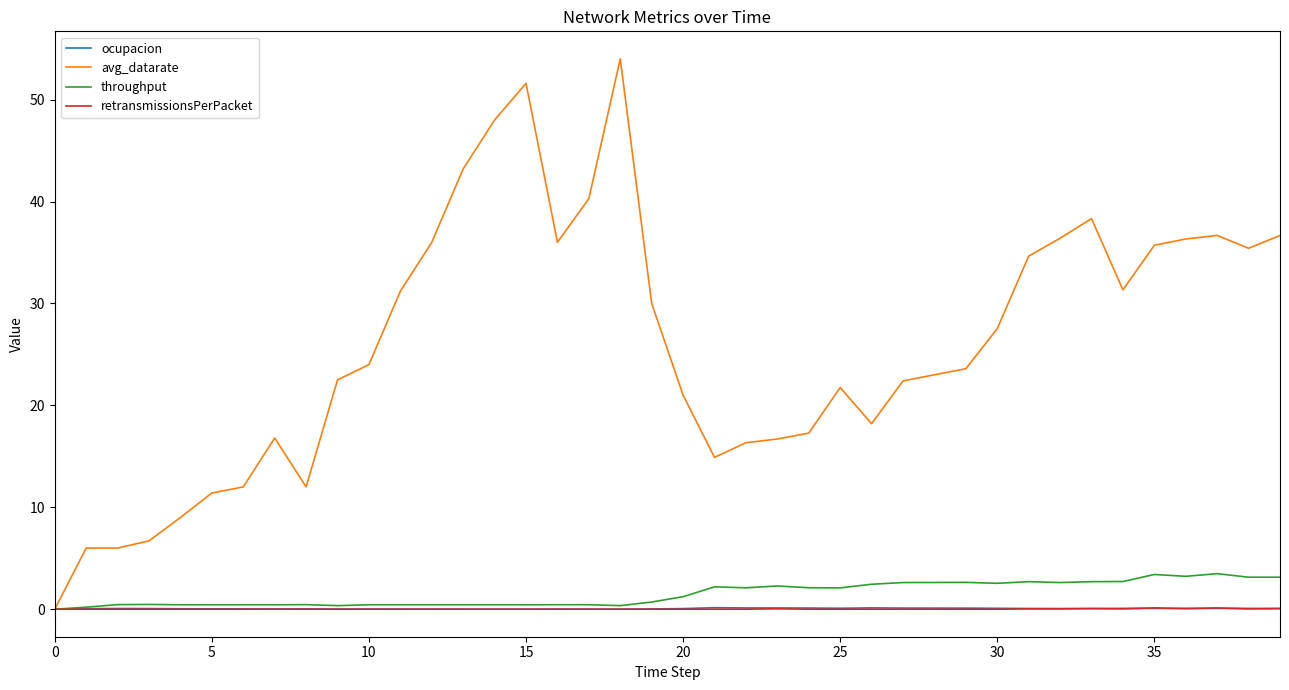

Which series has the largest range (max minus min)?

avg_datarate